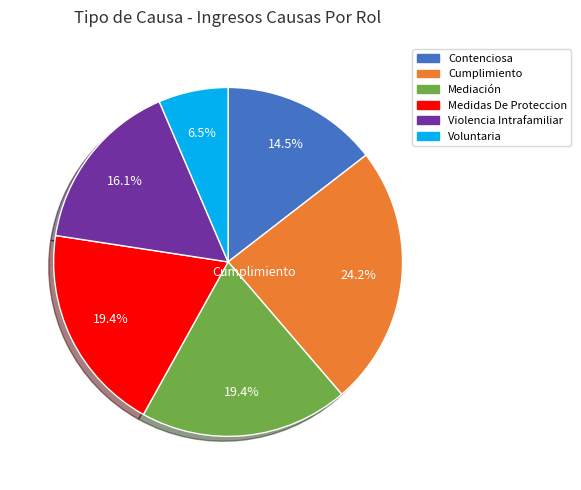

What is the ratio of the value at Medidas De Proteccion to the value at Contenciosa?

1.3